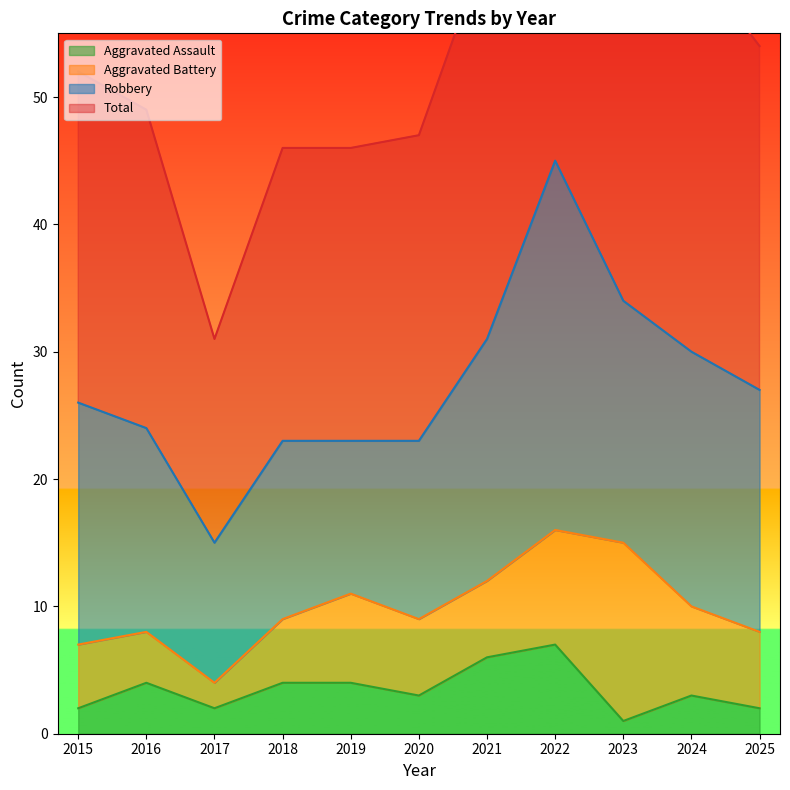

Is it true that Aggravated Assault equals 4 at 2018?

True